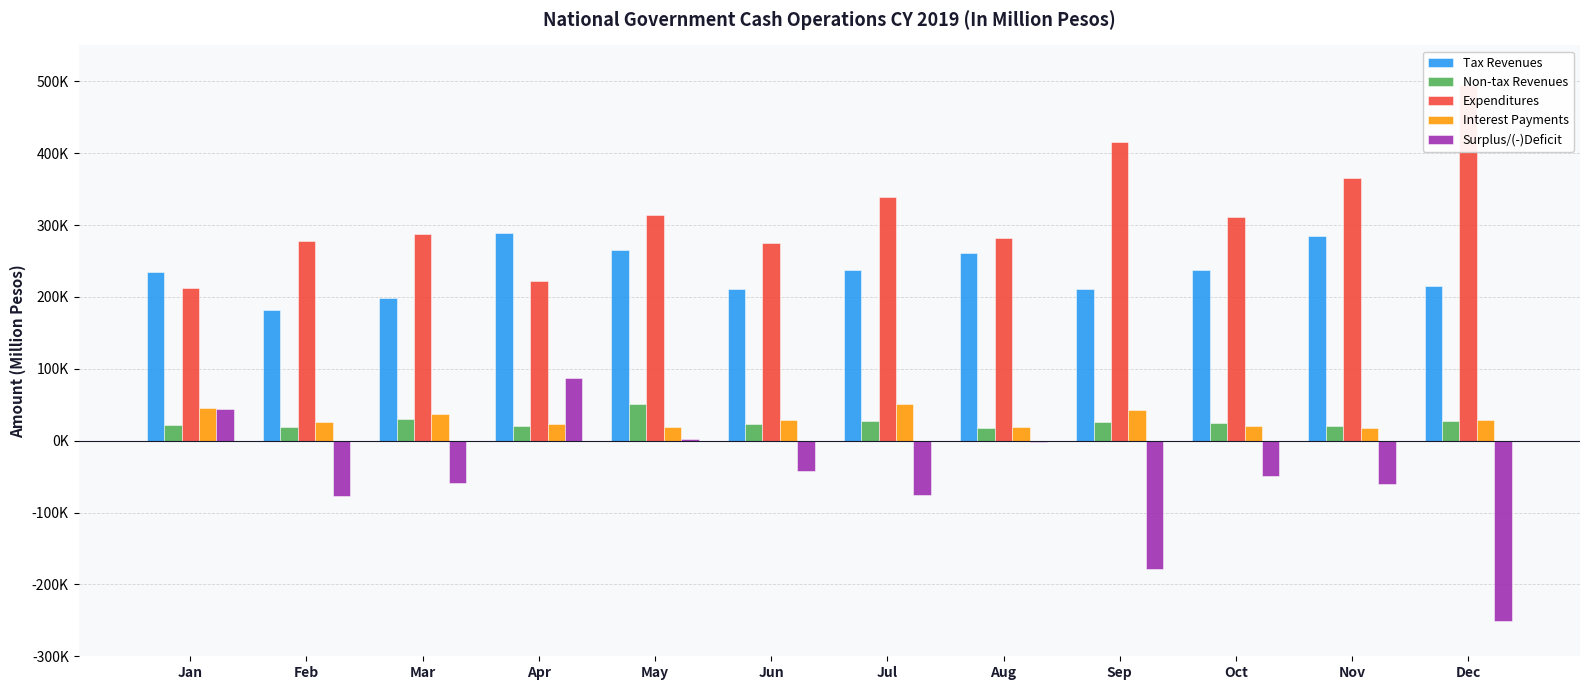

Between Mar and Dec, which series saw the biggest shift?

Expenditures